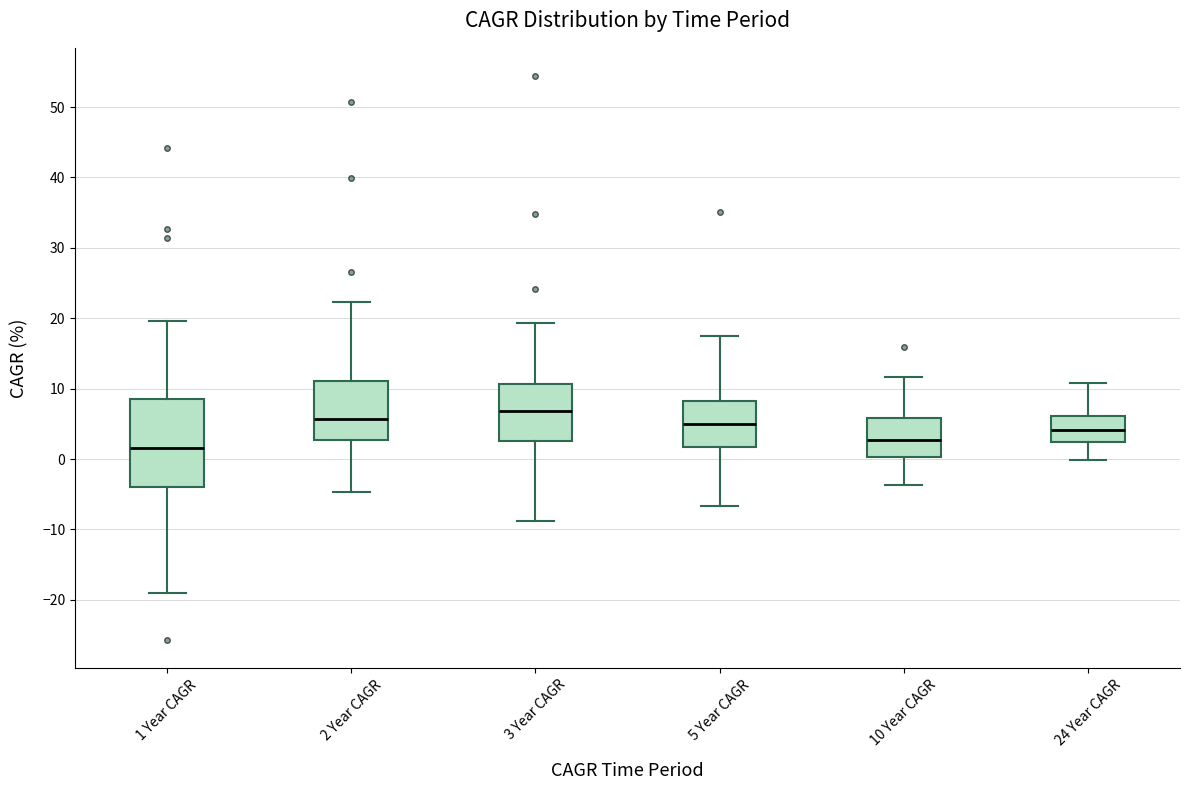

Reading left to right, read every box against the y-axis: the position of its median line, the range the box covers, and the ends of its whiskers. The values are not printed on the chart, so give them approximately, as read against the axis.

1 Year CAGR: median 2, box -4 to 9, whiskers -19 to 20
2 Year CAGR: median 6, box 3 to 11, whiskers -5 to 22
3 Year CAGR: median 7, box 3 to 11, whiskers -9 to 19
5 Year CAGR: median 5, box 2 to 8, whiskers -7 to 18
10 Year CAGR: median 3, box 0 to 6, whiskers -4 to 12
24 Year CAGR: median 4, box 2 to 6, whiskers 0 to 11